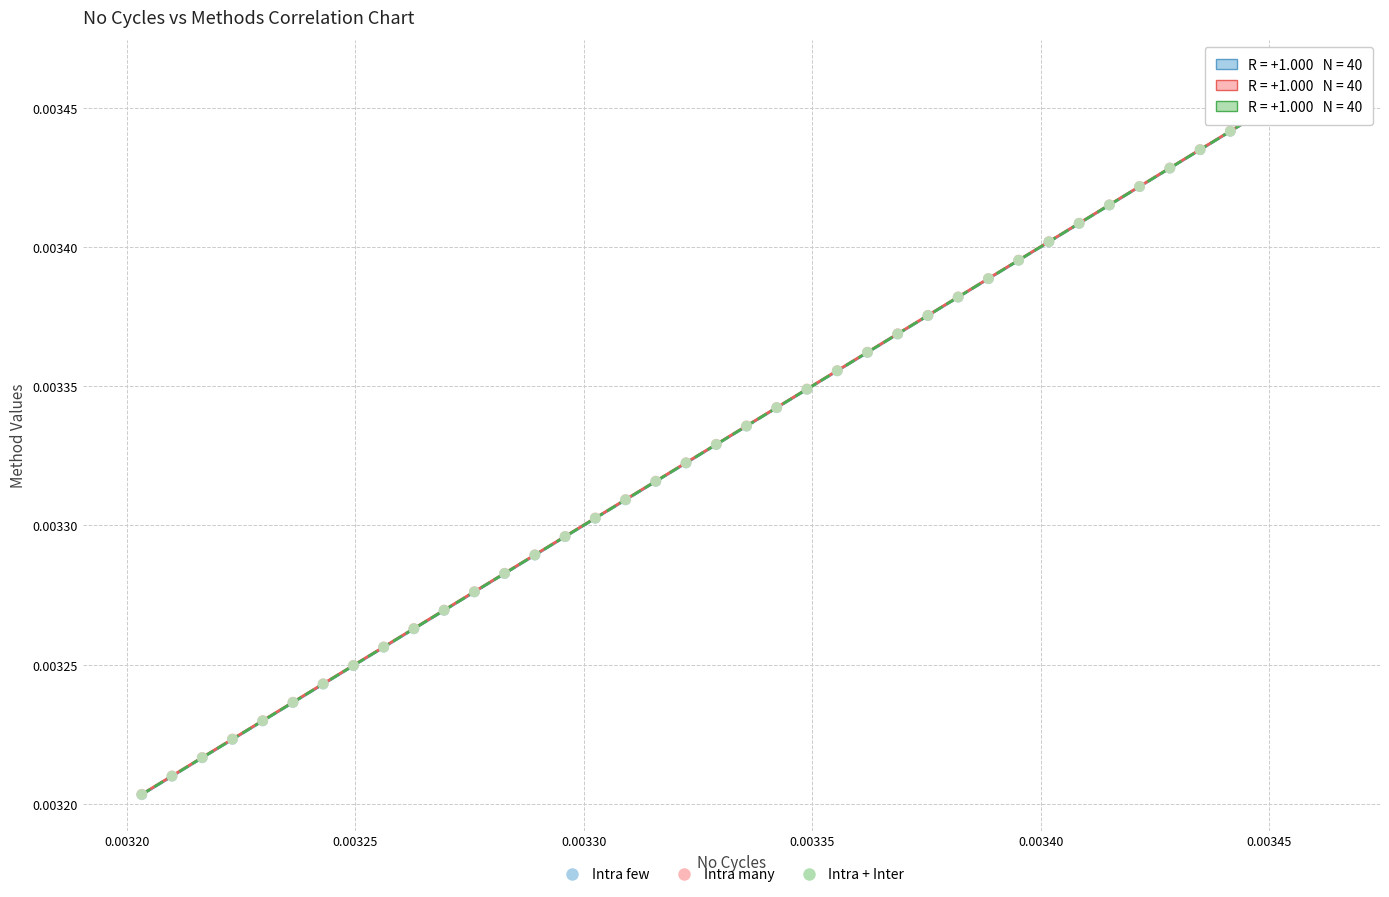

Which series has the widest spread of Y values?

Intra few